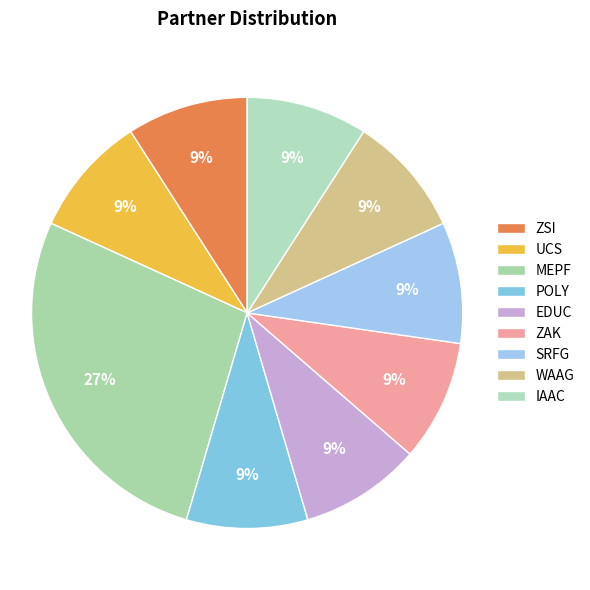

The UCS slice represents 1% of the pie. True or false?

False